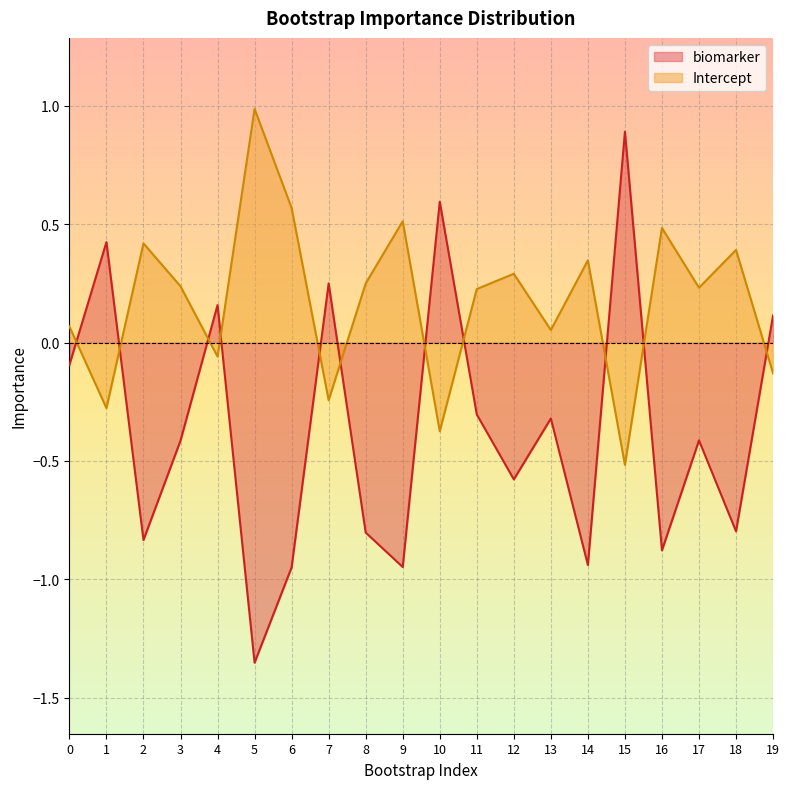

At which category does biomarker reach its first local peak?

1